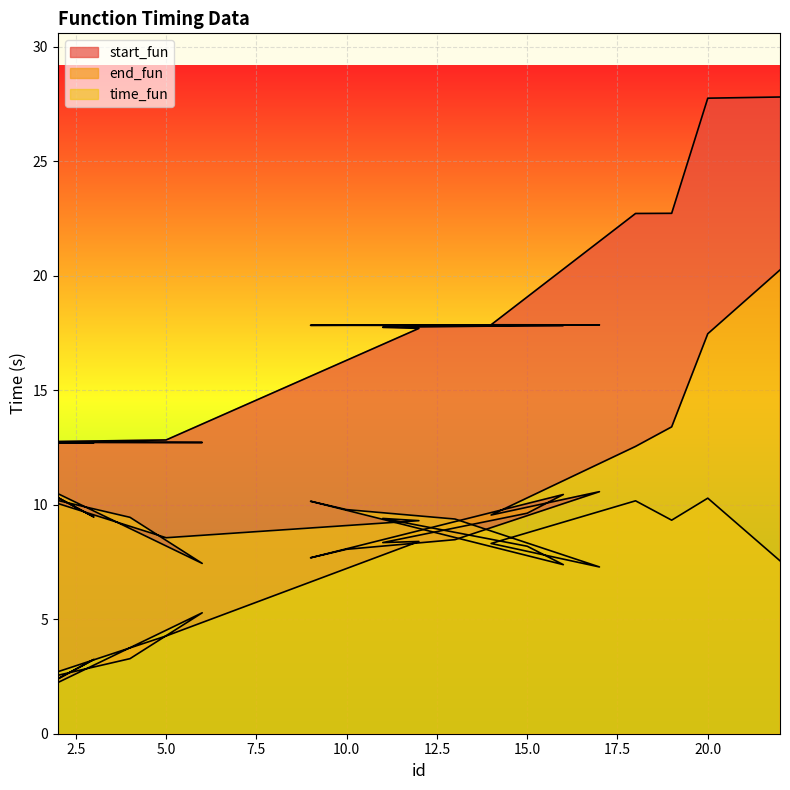

True or false: time_fun and end_fun cross at least once.

False